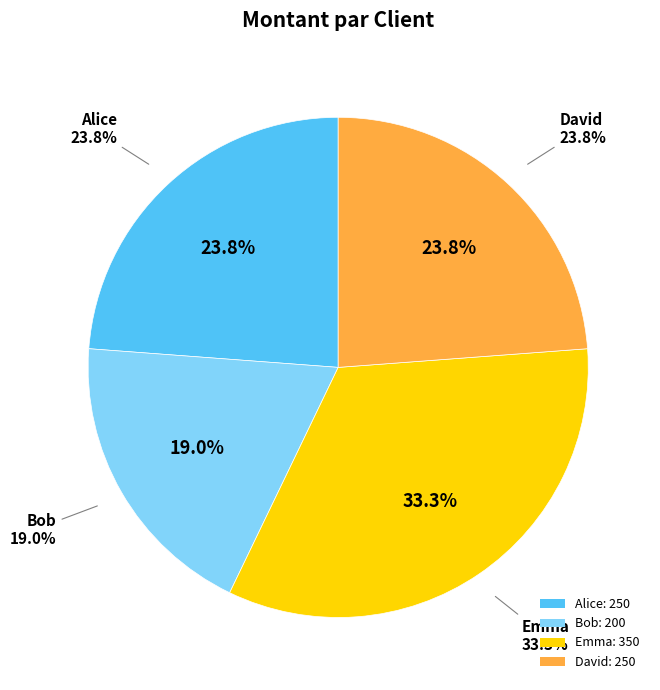

Which category has the biggest portion of the pie?

Emma